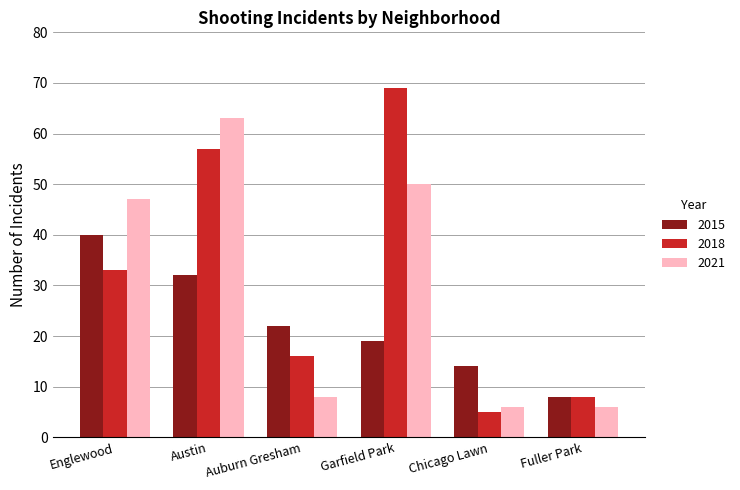

Is the value of 2021 at Garfield Park greater than the value of 2015 at Austin?

Yes